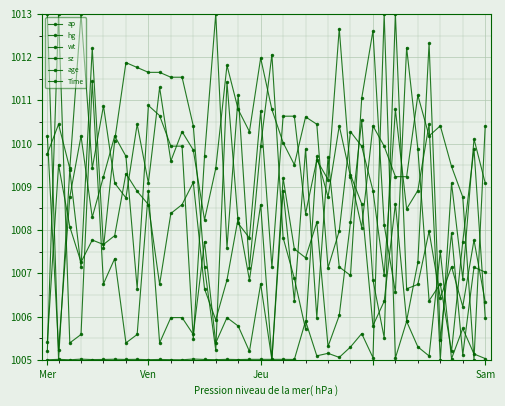

How many lines are shown in the chart?

6